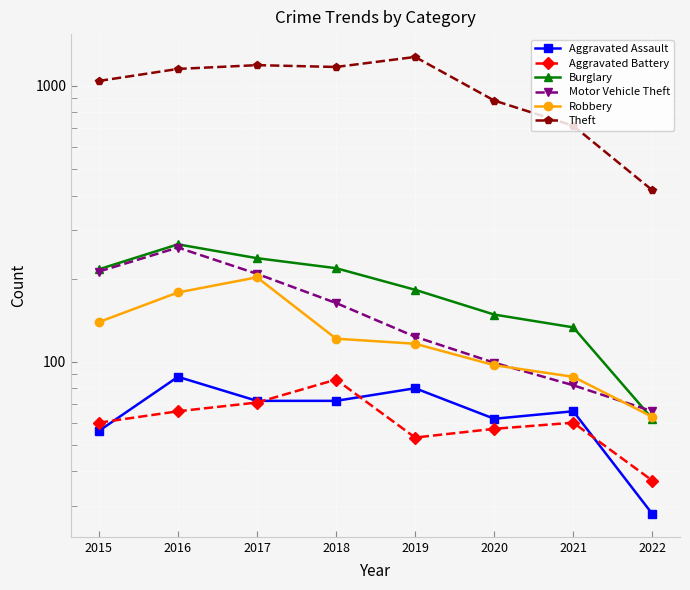

How many interior local peaks does the Robbery series have?

1